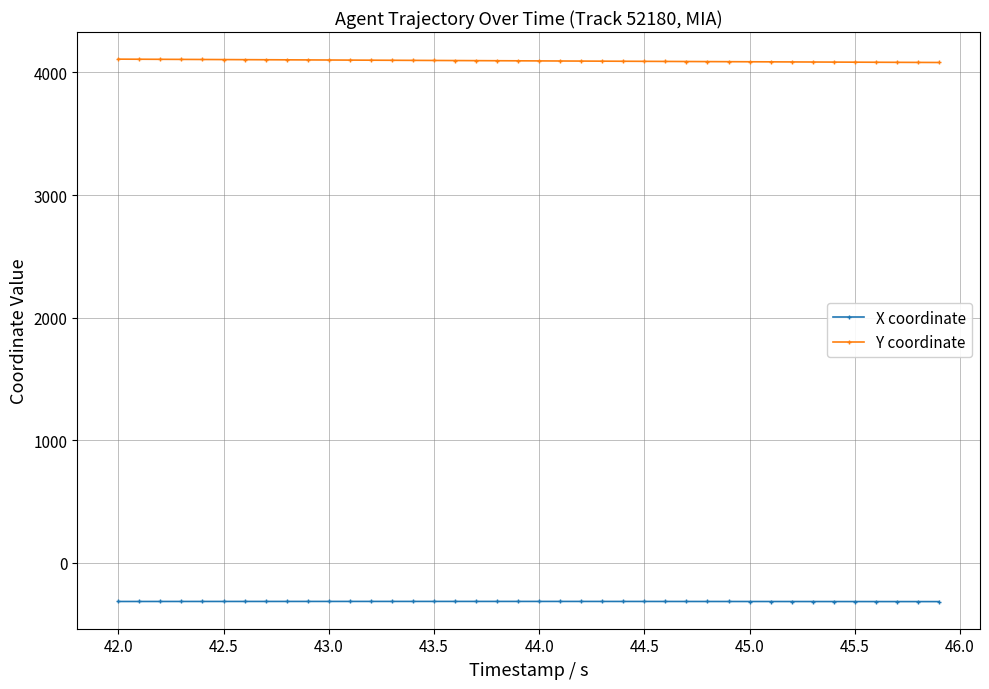

Which series has the largest total across all categories?

Y coordinate